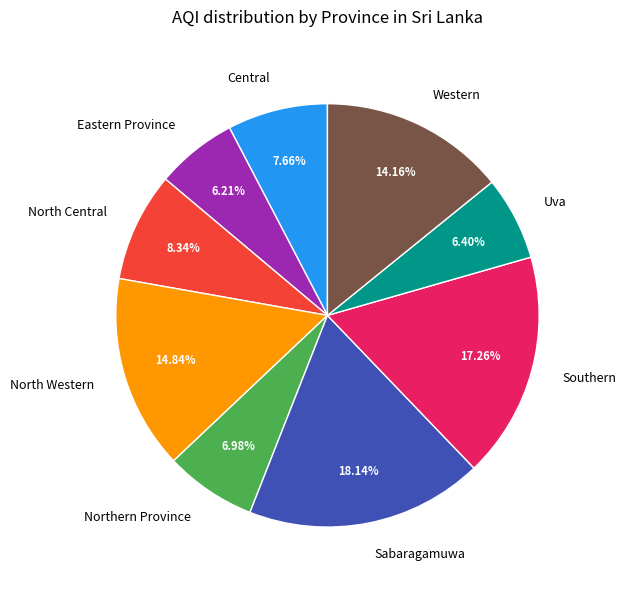

Which slice is the largest?

Sabaragamuwa